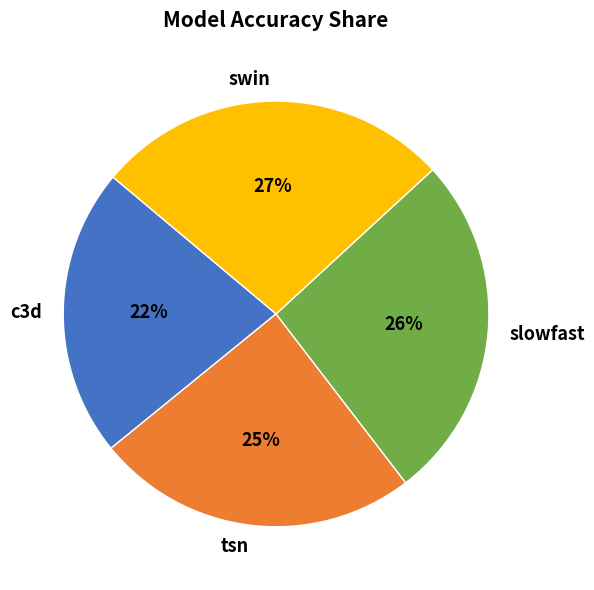

Is it true that swin is 20% of the pie?

False